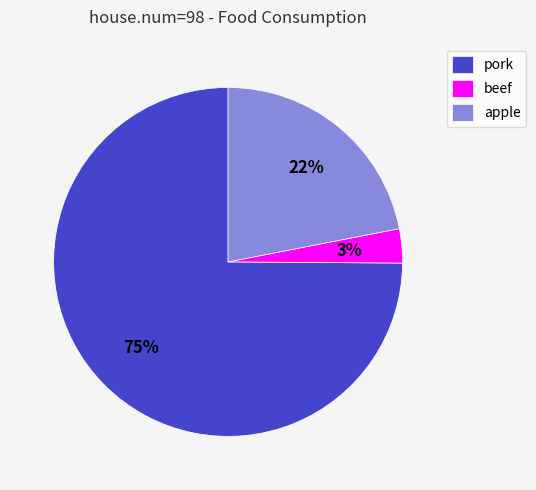

Rank the categories by value from highest to lowest.

pork, apple, beef